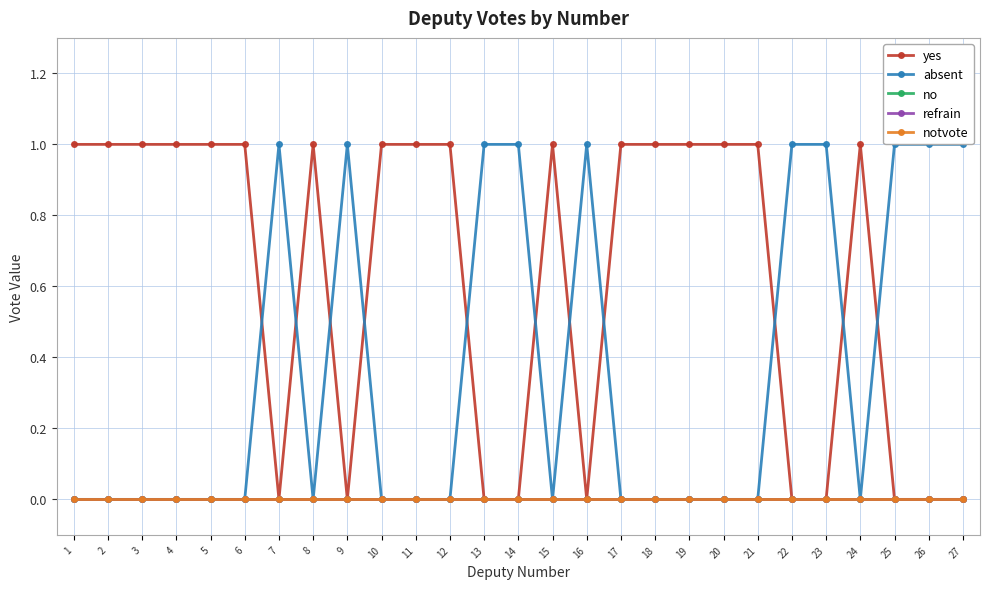

Between 3 and 23, which is larger?

3